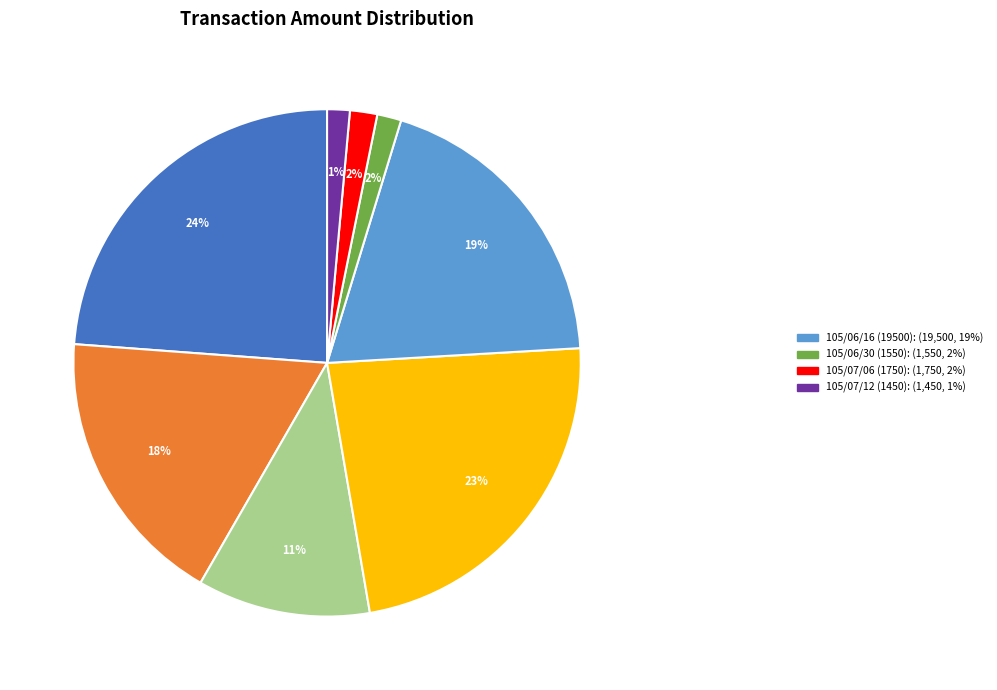

To the nearest percent, what is the average slice percentage?

12%